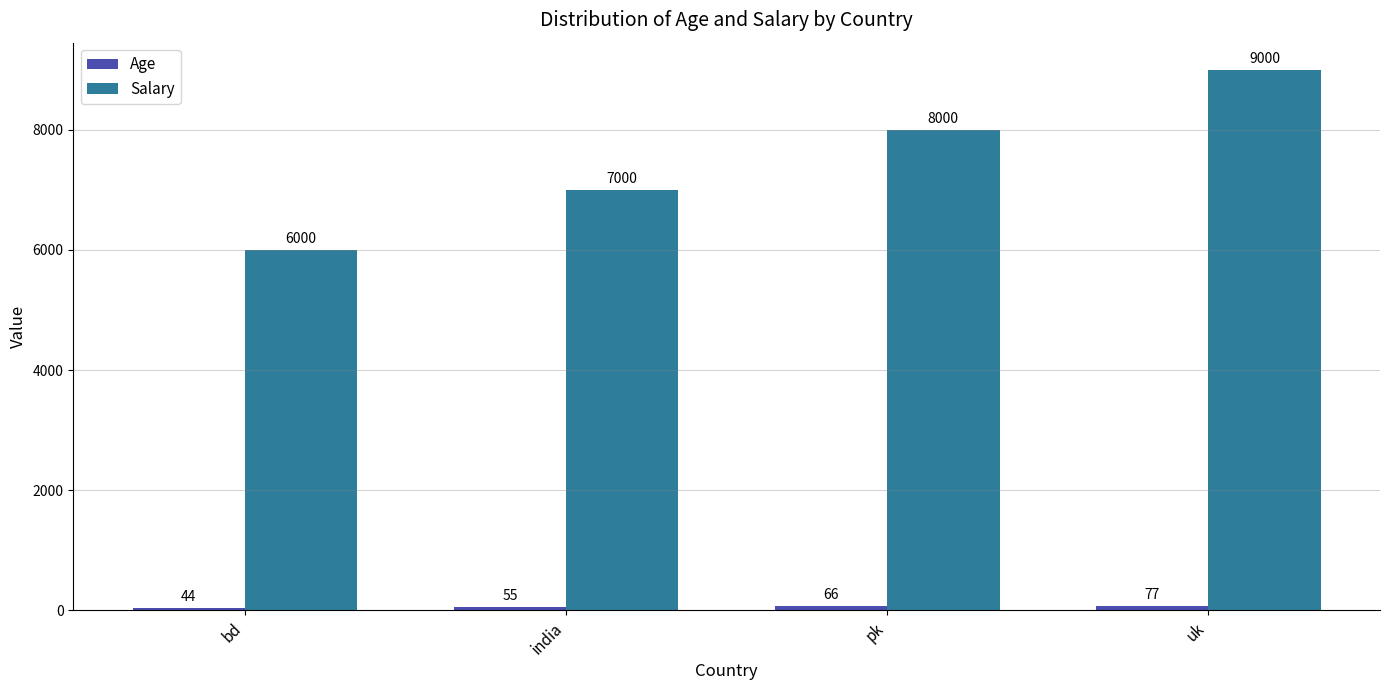

What position from the right is pk?

2